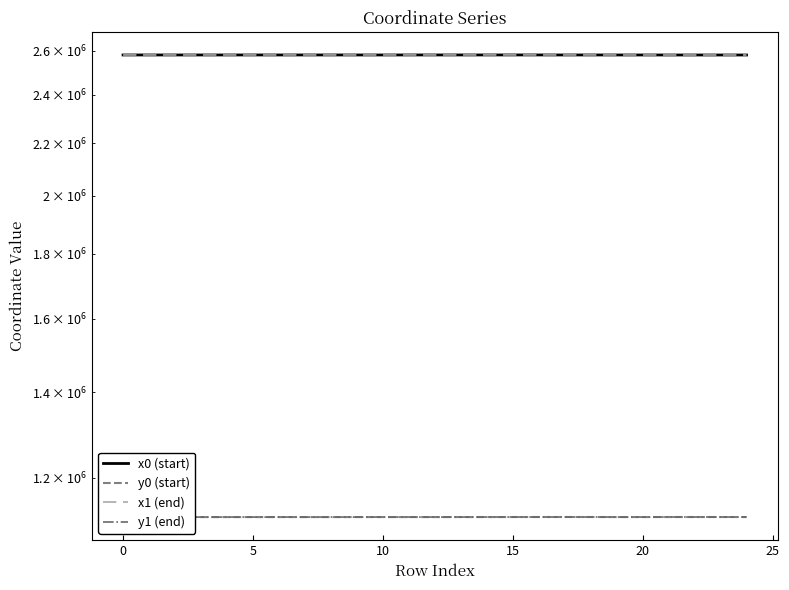

At which label does y1 (end) reach its minimum?

8